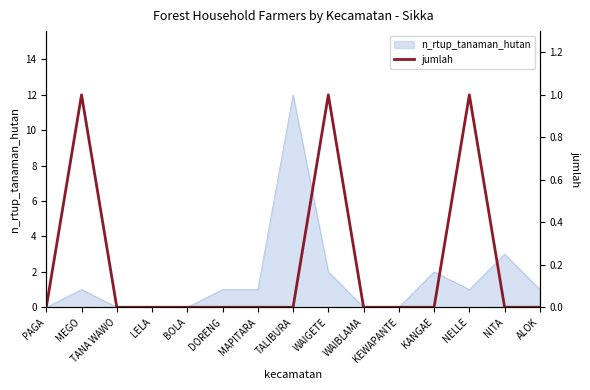

Does the chart display data point markers on the line(s)?

No